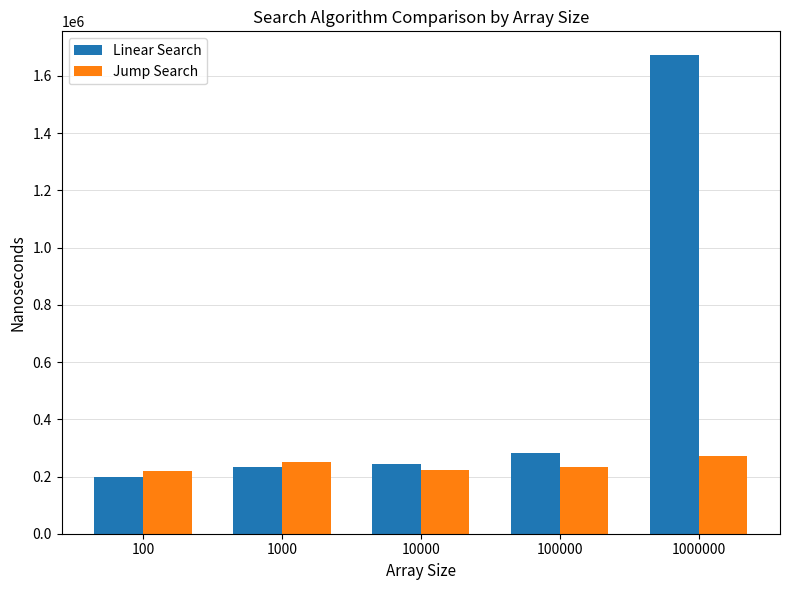

True or false: Jump Search has a value of 366562 at 100.

False